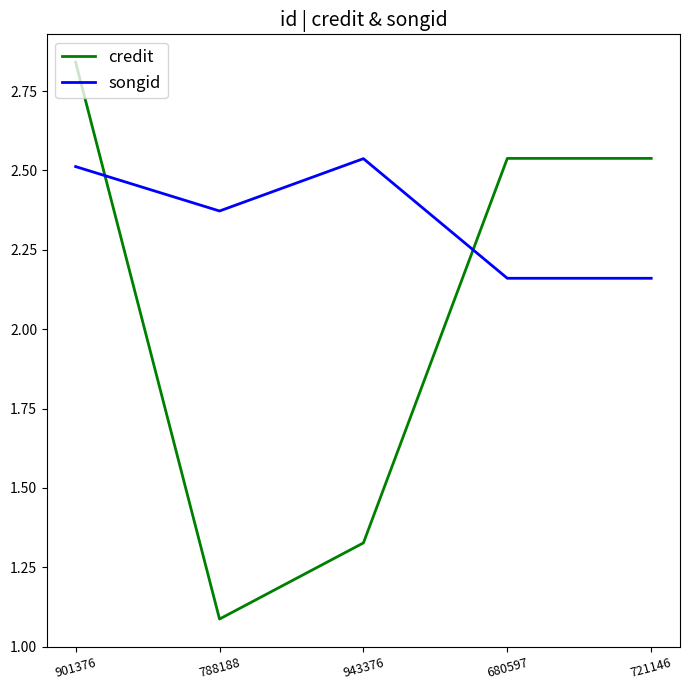

Which series has the widest spread of values?

credit